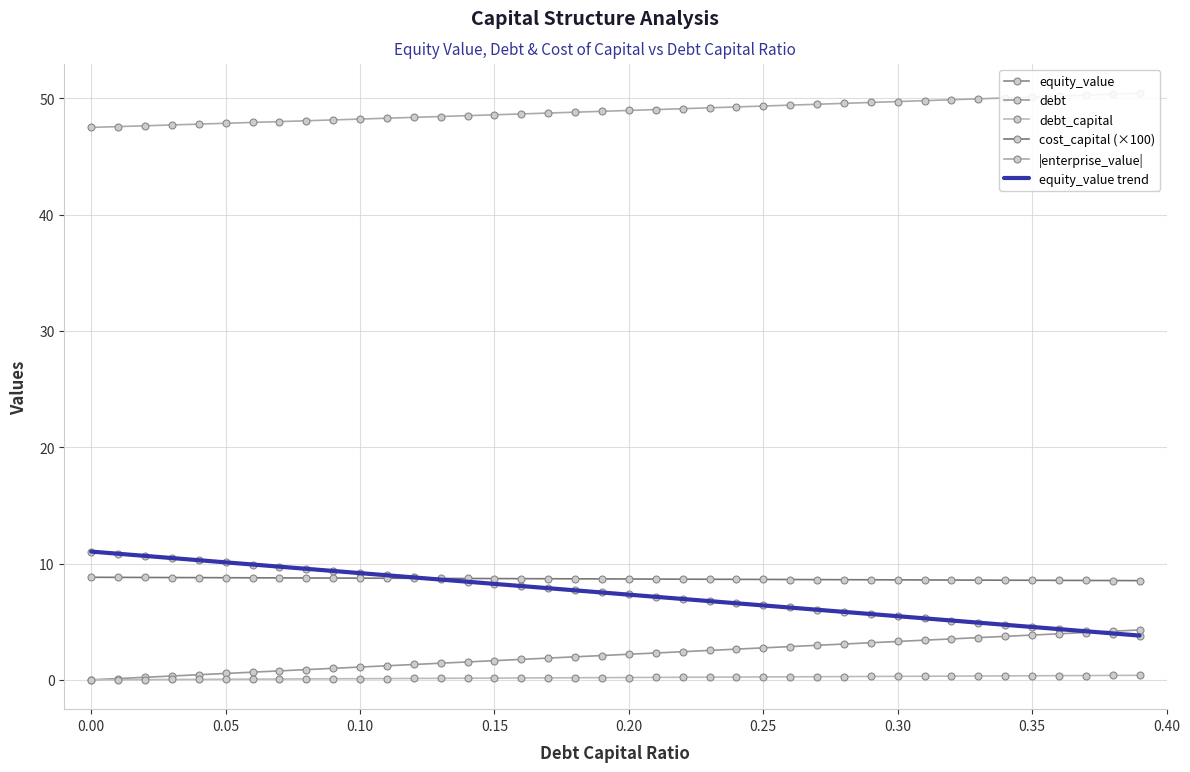

How many data points in equity_value trend are less than 7?

18